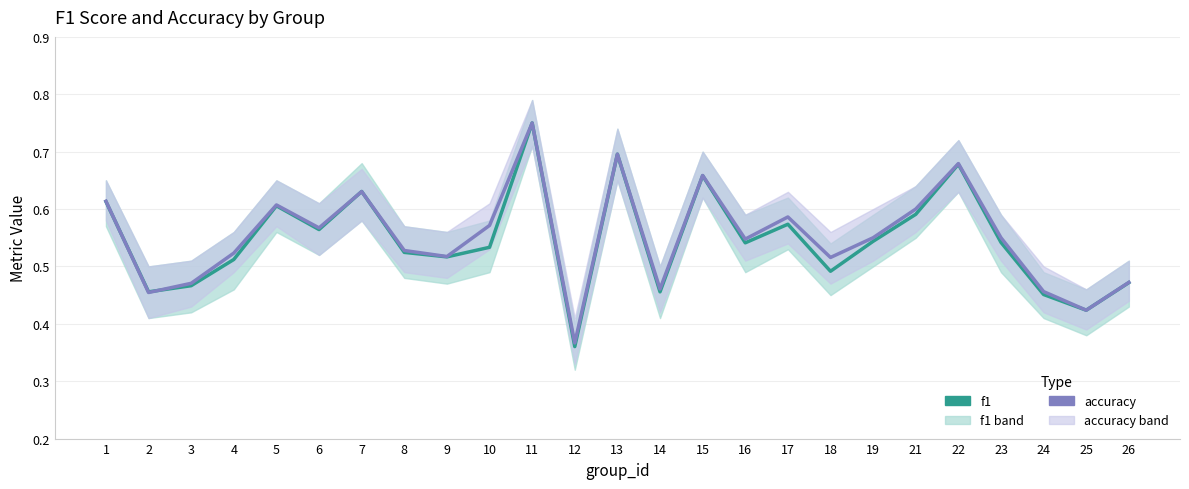

Reading left to right, list all the values displayed in this chart.

f1: 0.6	0.5	0.5	0.5	0.6	0.6	0.6	0.5	0.5	0.5	0.8	0.4	0.7	0.5	0.7	0.5	0.6	0.5	0.5	0.6	0.7	0.5	0.5	0.4	0.5
accuracy: 0.6	0.5	0.5	0.5	0.6	0.6	0.6	0.5	0.5	0.6	0.8	0.4	0.7	0.5	0.7	0.5	0.6	0.5	0.6	0.6	0.7	0.6	0.5	0.4	0.5